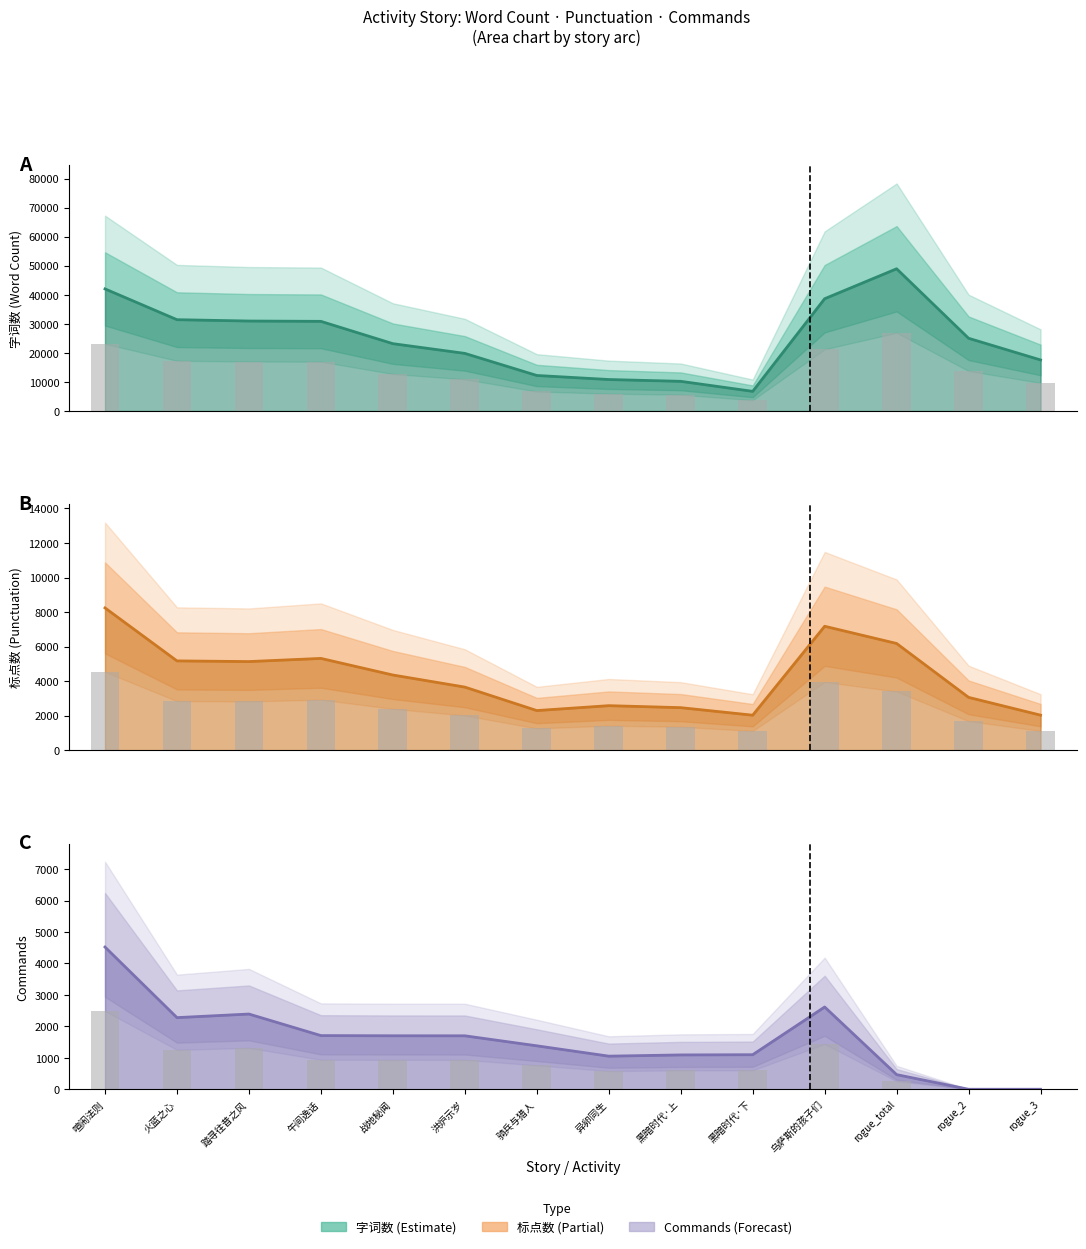

What is the highest value of the Commands series?

4521.0